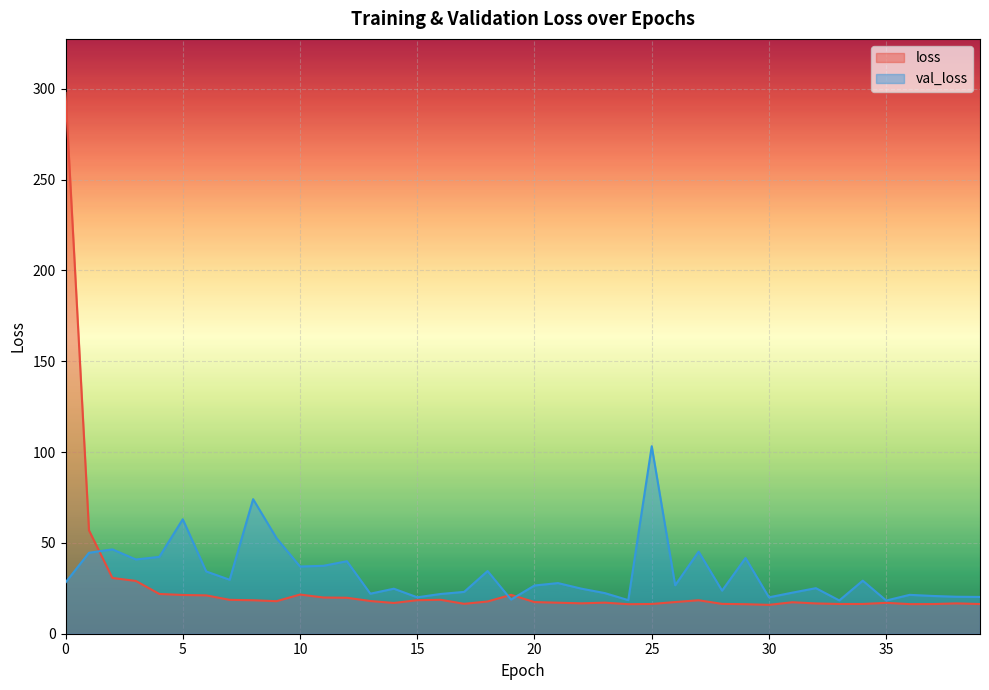

What is the sum of all val_loss values?

1312.1